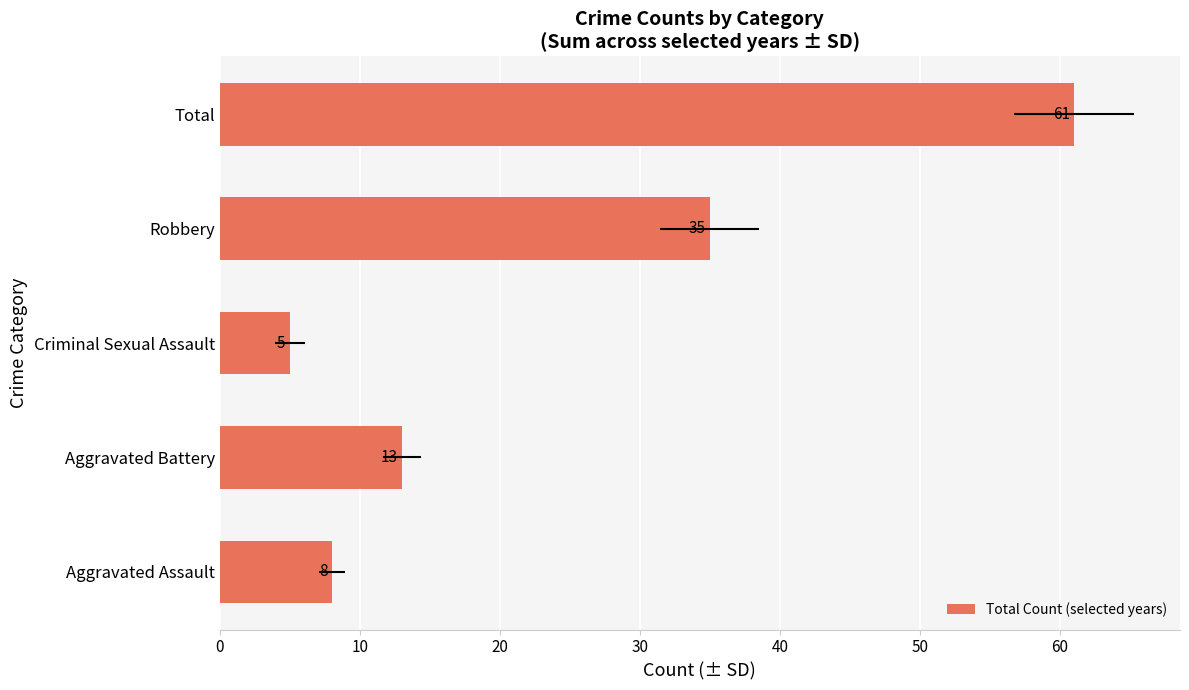

What is the smallest value displayed?

5